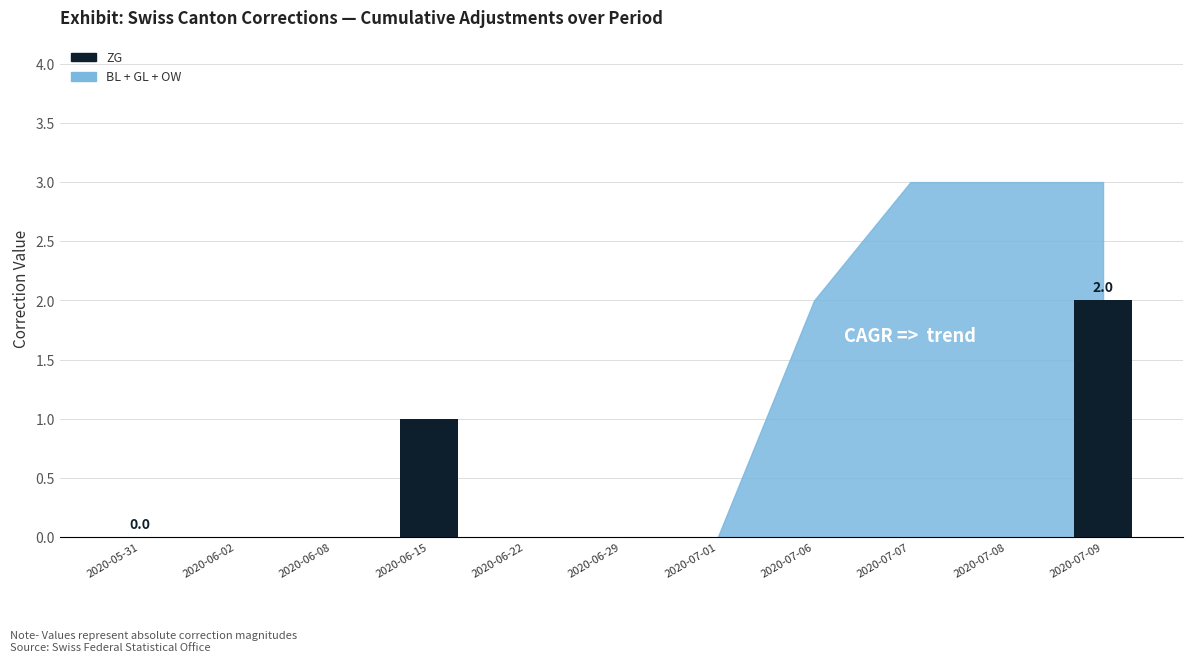

Between 2020-06-02 and 2020-06-15, which is larger?

2020-06-15